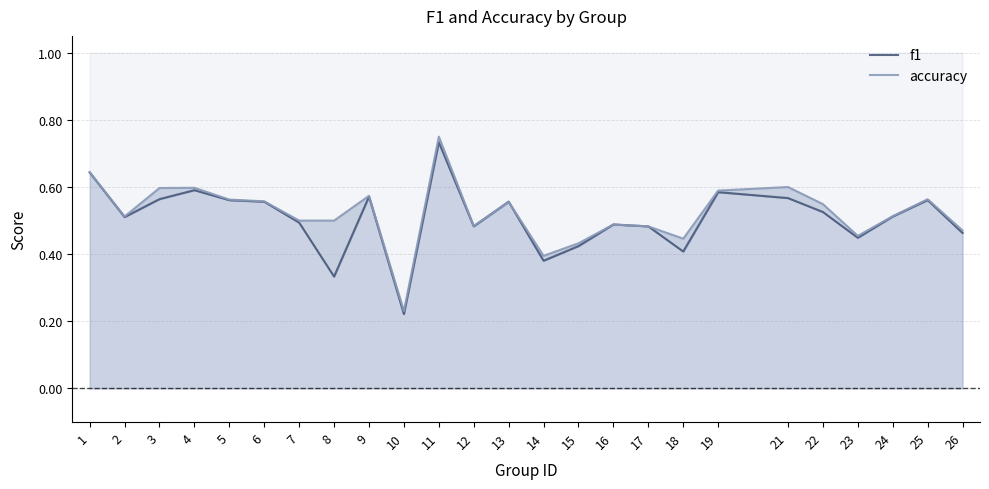

How many times do f1 and accuracy cross each other?

2